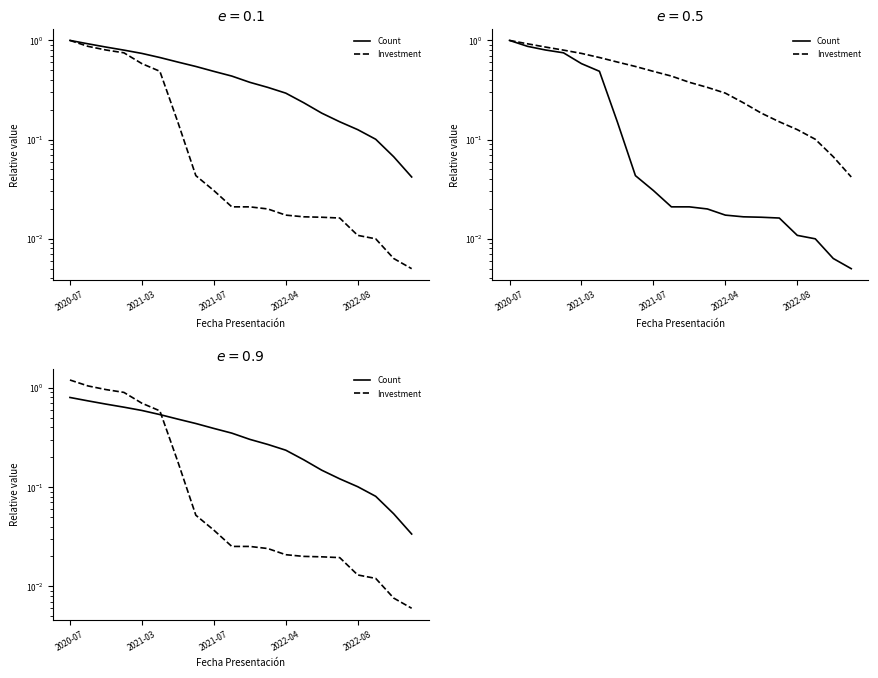

How many times do Investment and Count cross each other?

1